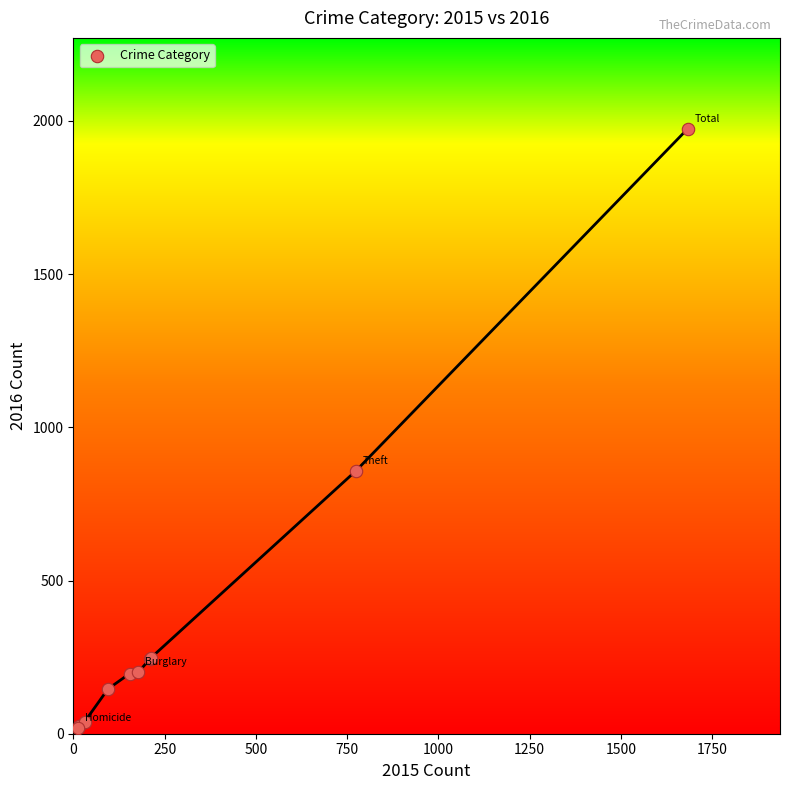

What Y value in the scatter plot is closest to 996?

858